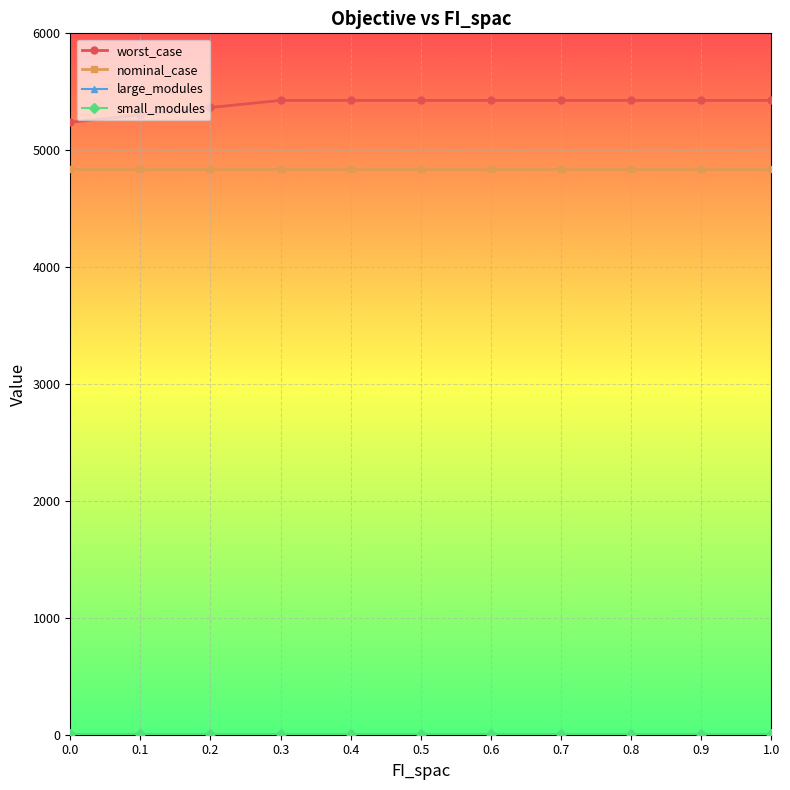

What is the greatest value displayed?

5426.2